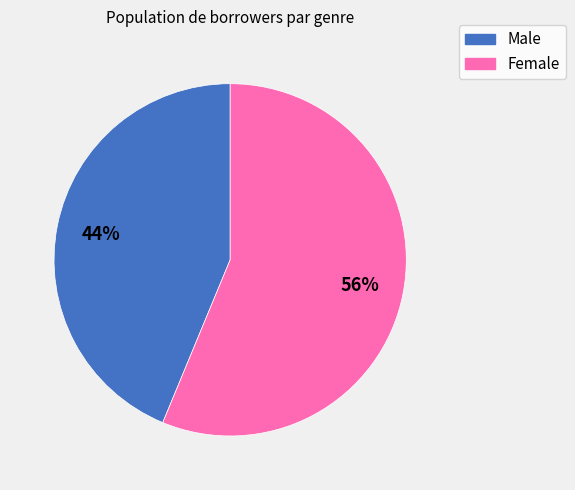

Do Female and Male together represent more than half of the pie?

Yes